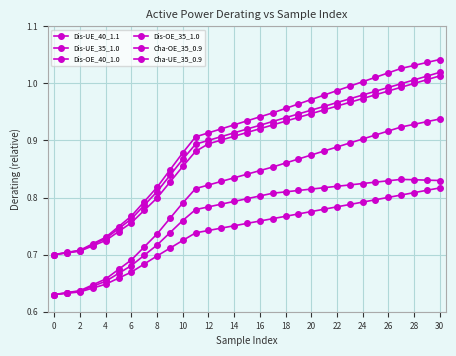

True or false: Cha-UE_35_0.9 and Dis-OE_40_1.0 intersect in this chart.

False